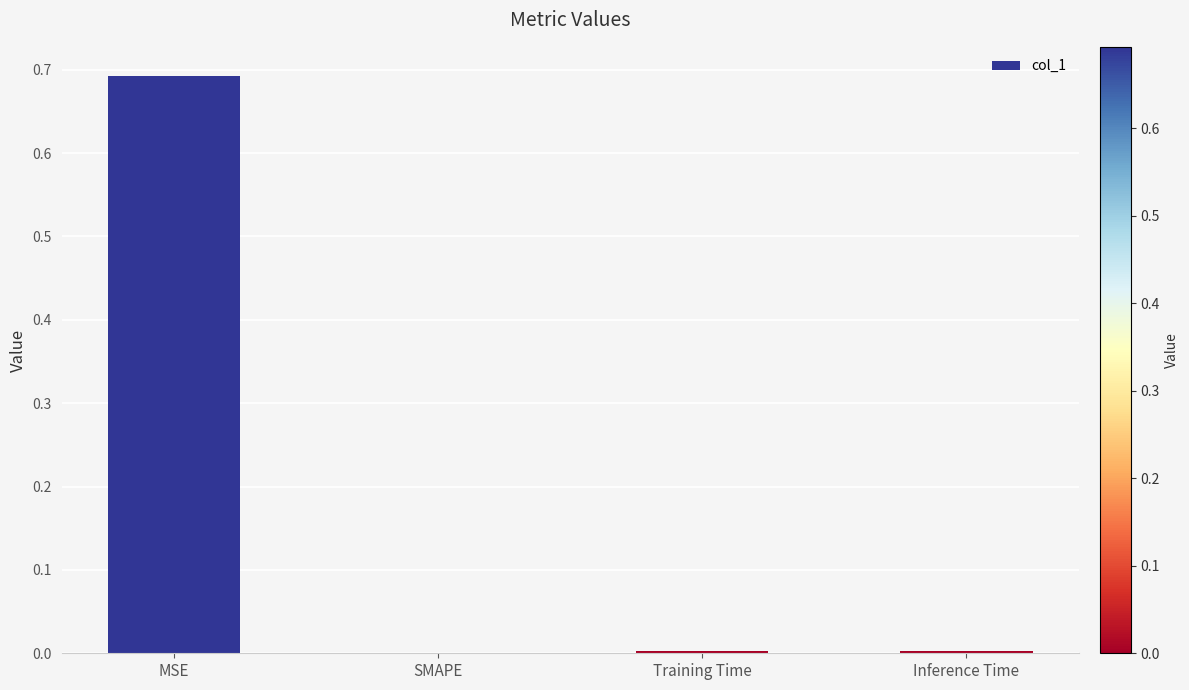

The value at Inference Time is 0.0. True or false?

True